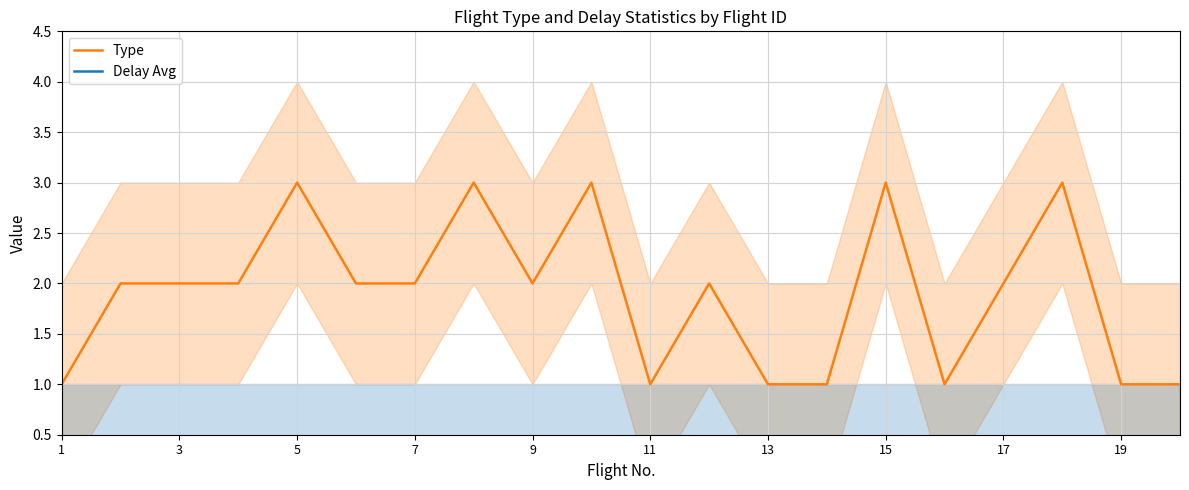

What is the greatest value displayed?

3